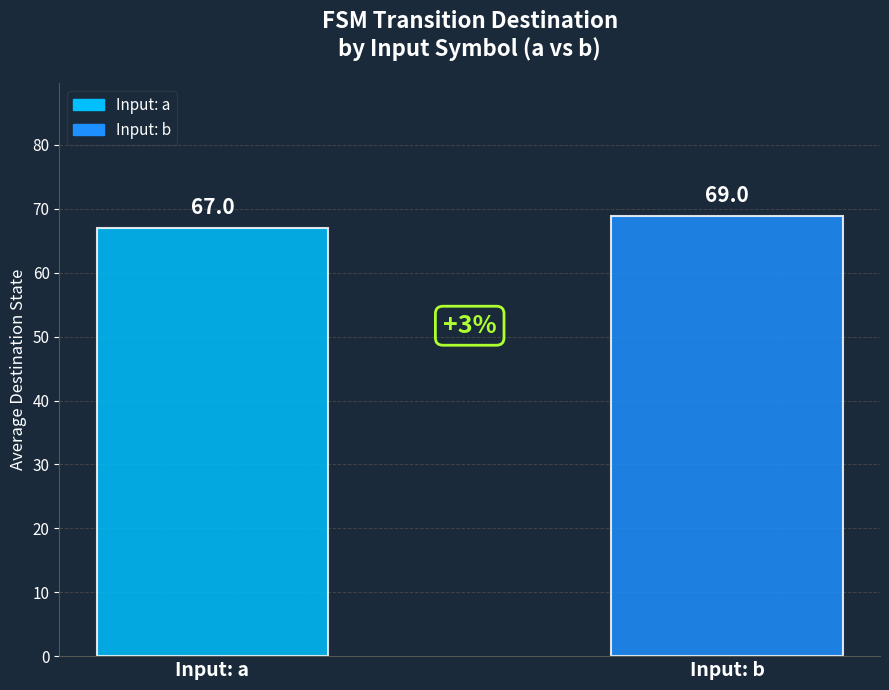

Rank the series by their maximum value, from highest to lowest.

Input: b, Input: a